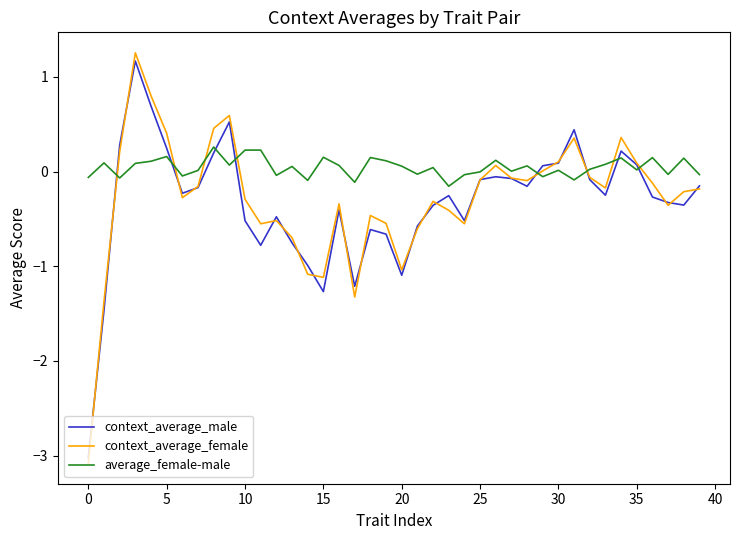

What is the greatest value displayed?

1.3